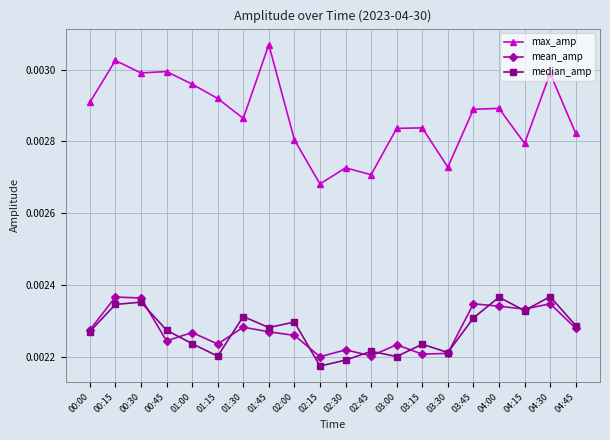

At how many categories does at least one series exceed 0?

20